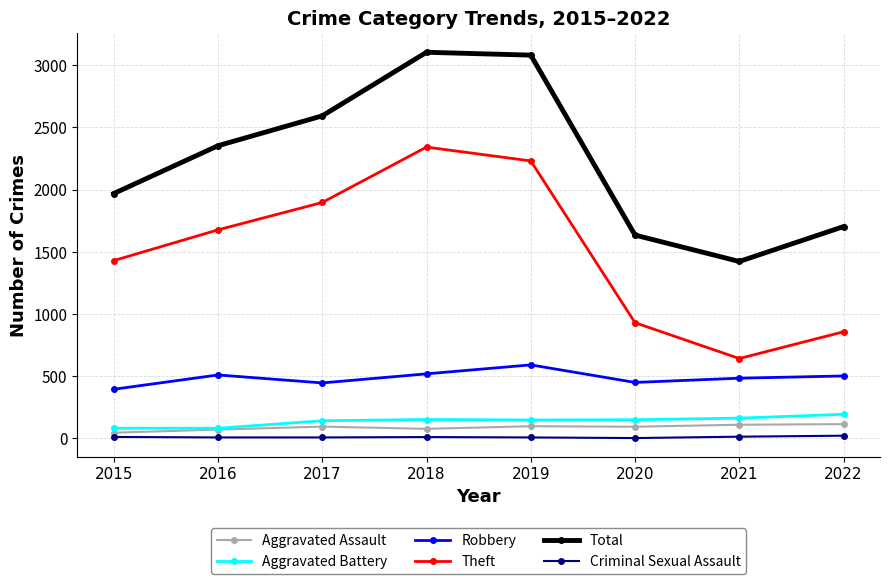

How many data points in Theft are less than 1676?

4